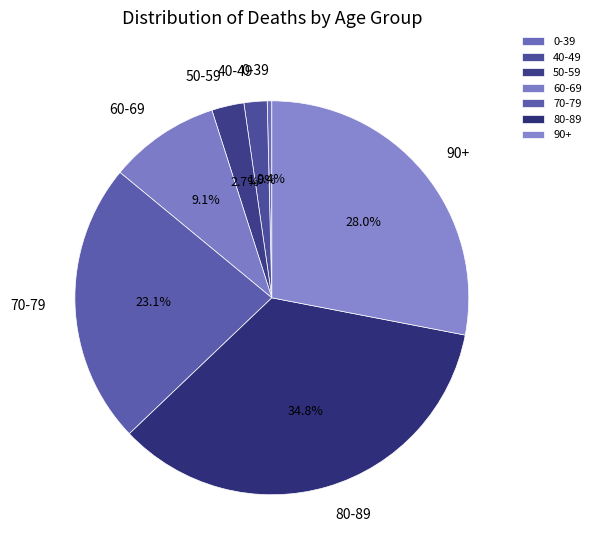

What is the smallest slice in the pie chart?

0-39